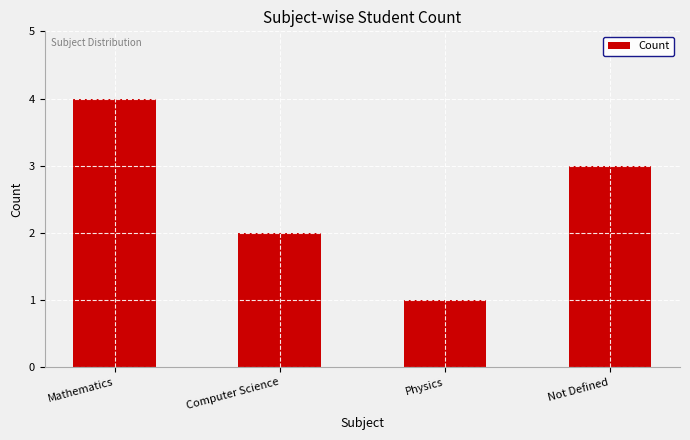

What is the difference between the values at Physics and Not Defined?

2